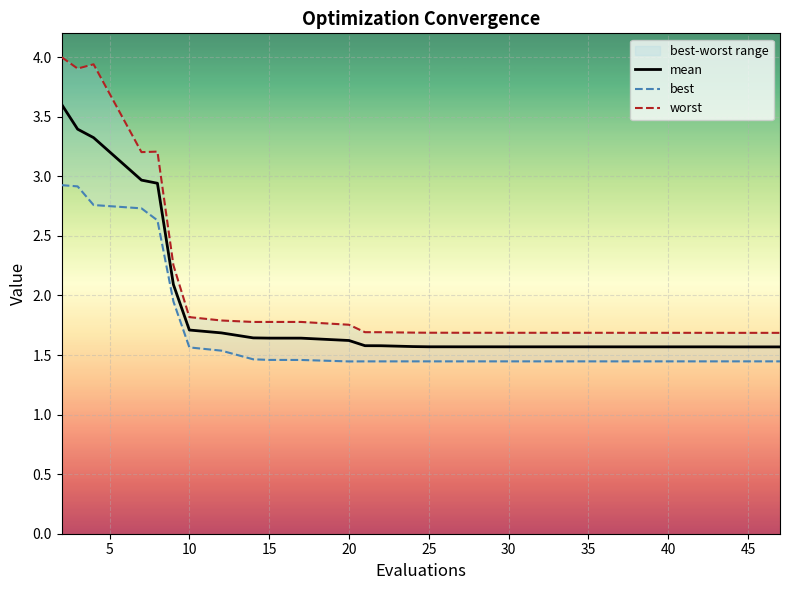

Is it true that mean equals 1.6 at 30?

True